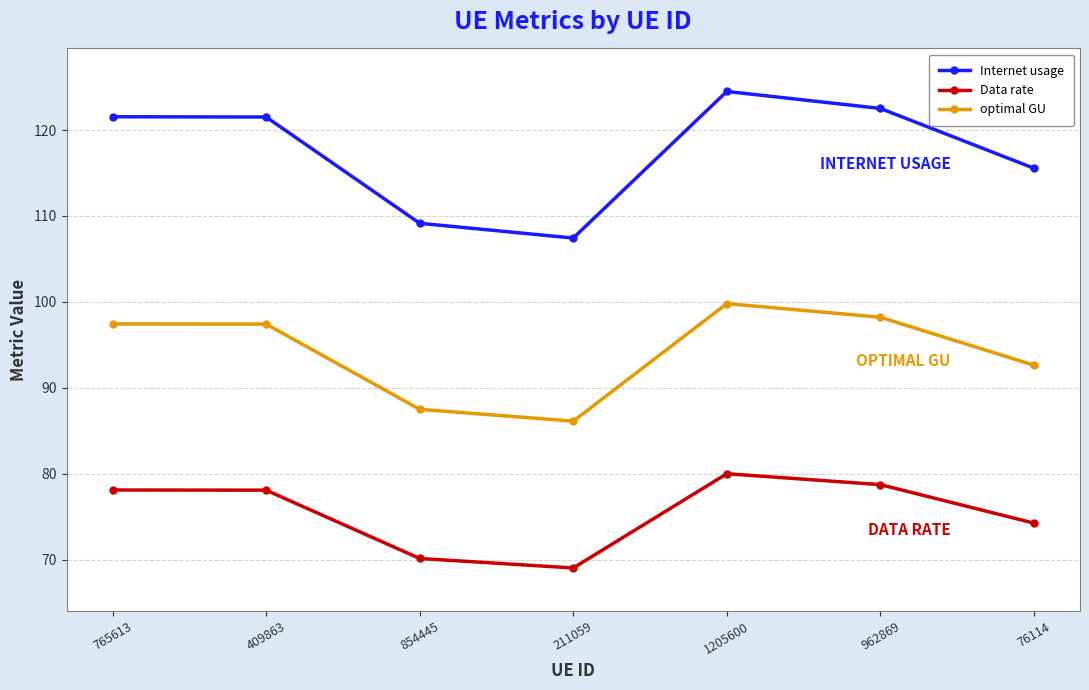

What is the label of the 5th point from the right?

854445